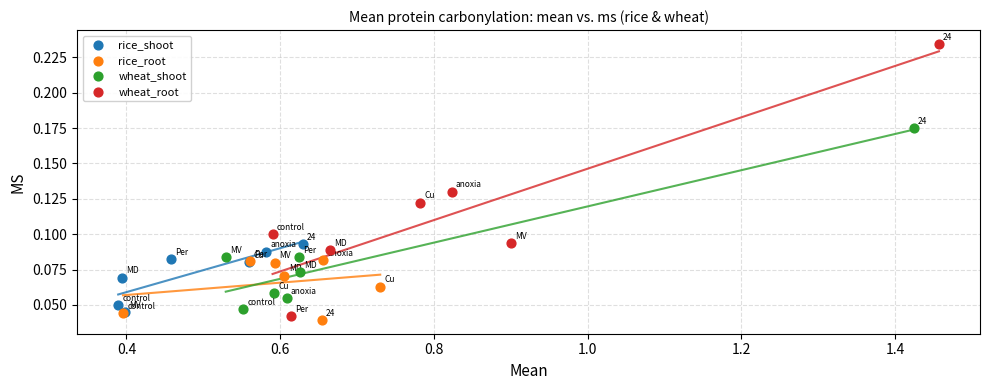

Which series has the widest spread of Y values?

wheat_root